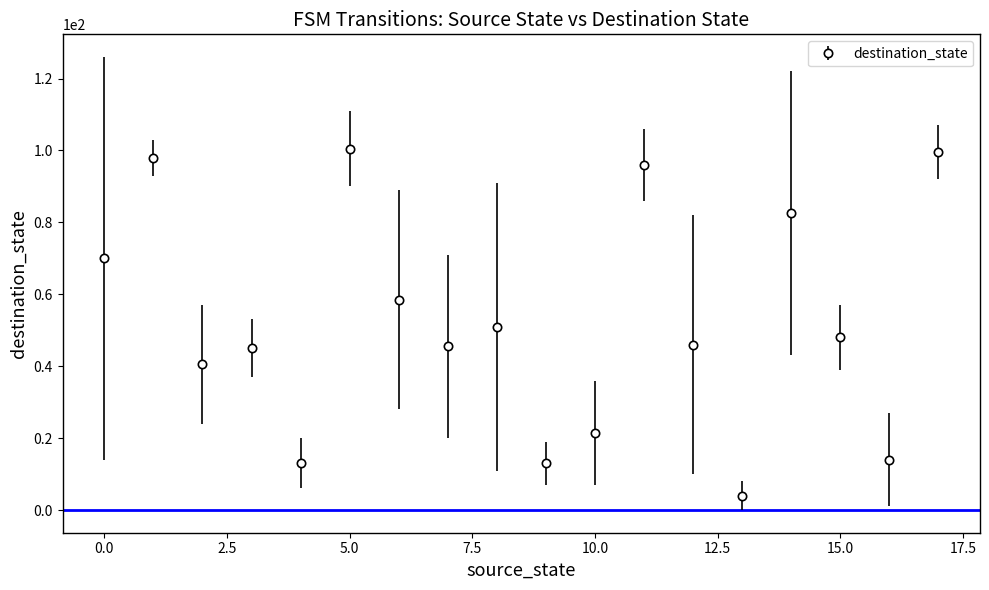

What is the difference between the second highest and minimum values?

95.5